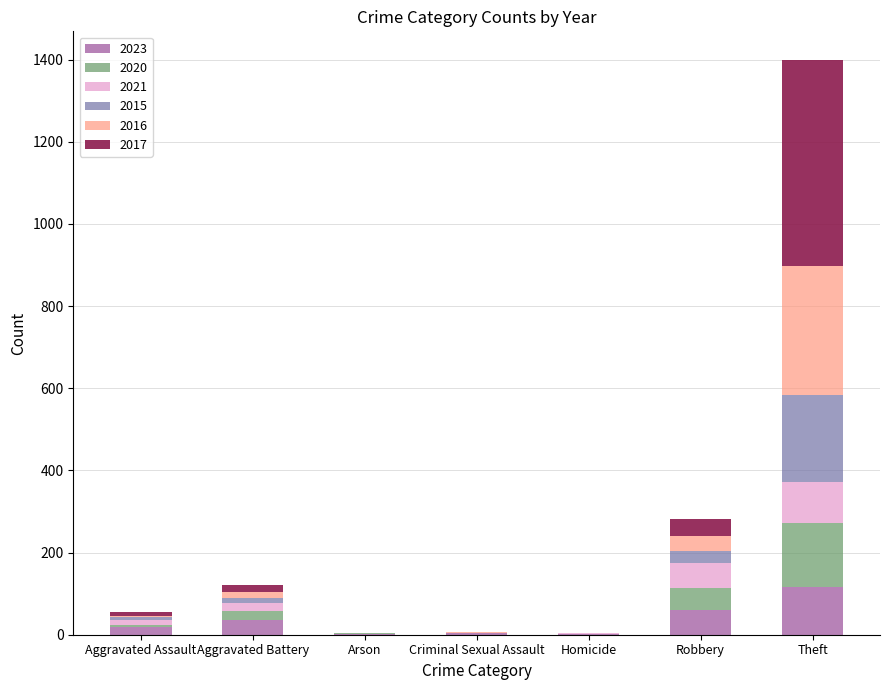

At which category is the sum across all series the highest?

Theft